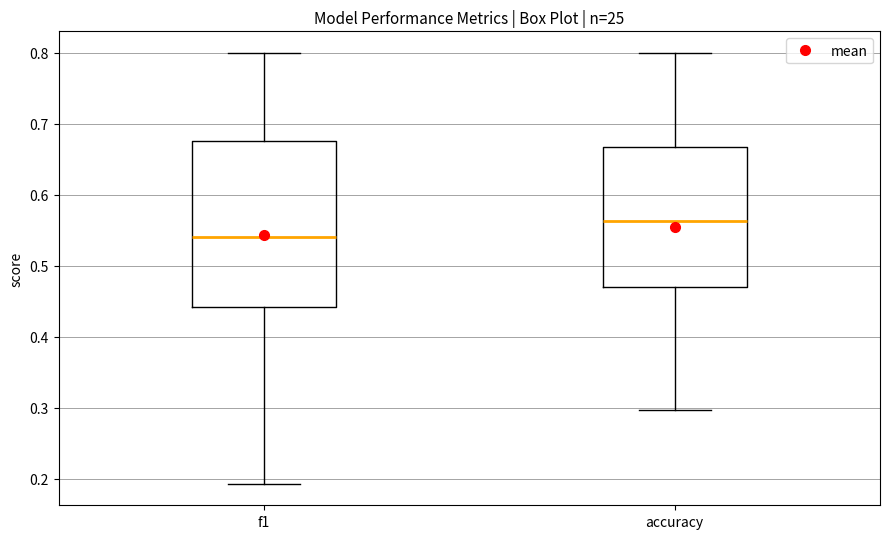

Comparing the boxes themselves (not the whiskers), which one is the tallest?

f1